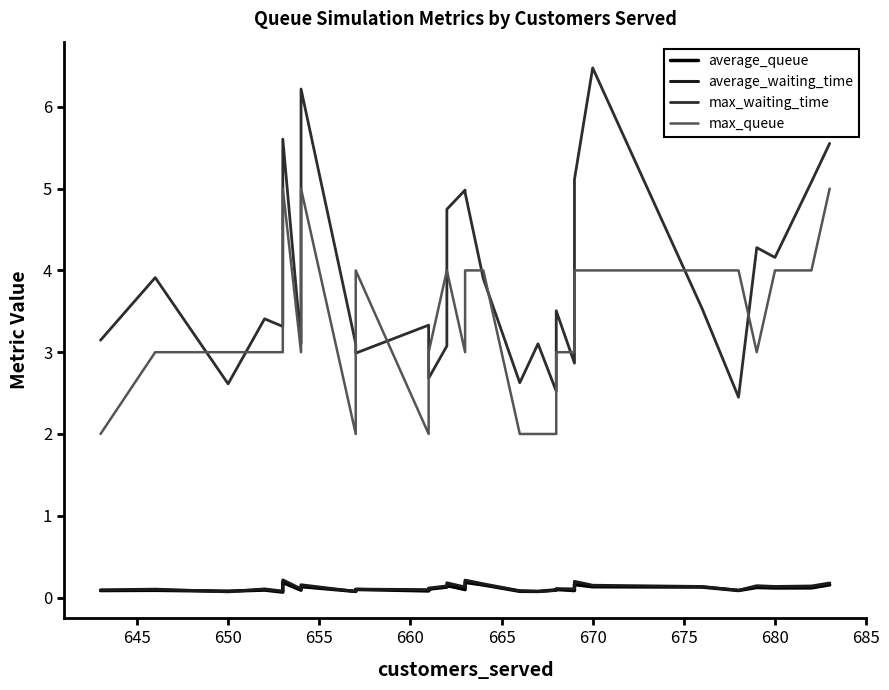

Which series has the largest total across all categories?

max_waiting_time